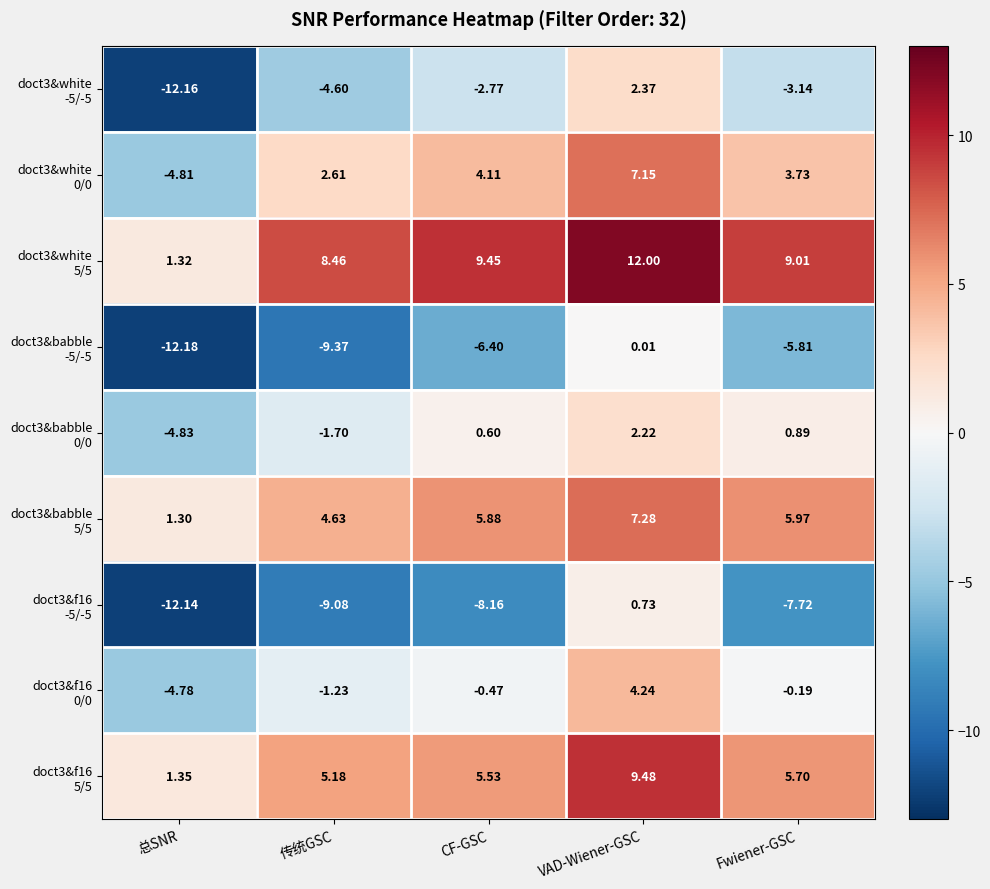

At which category does the chart reach its minimum across all series?

总SNR